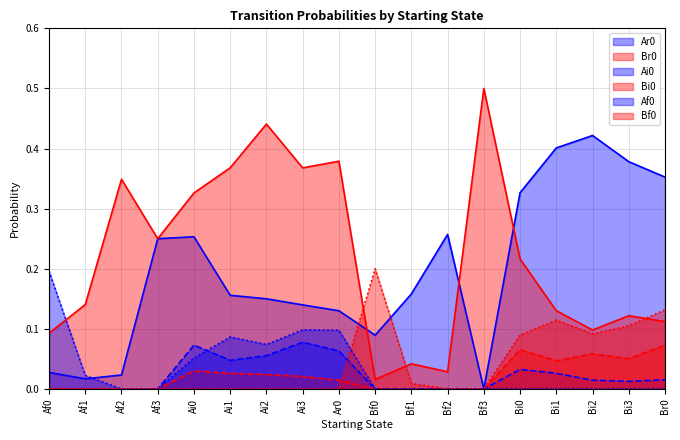

What position from the right is Bi2?

3